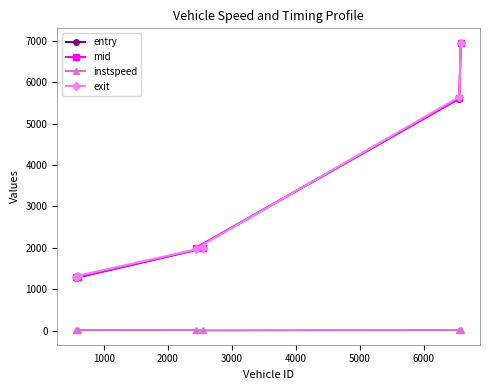

What is the value of the mid point at the 3rd from the left?

1995.0